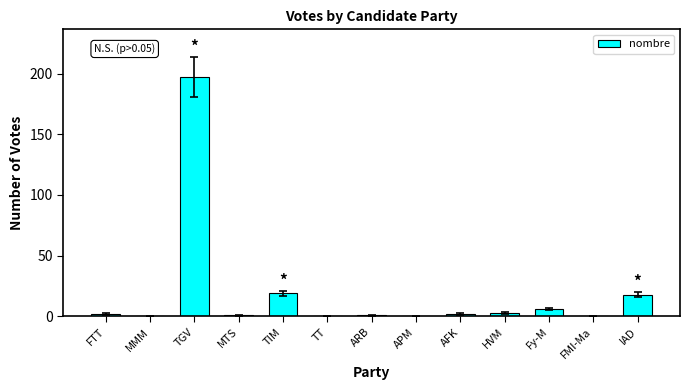

Does the chart contain stacked bars?

No